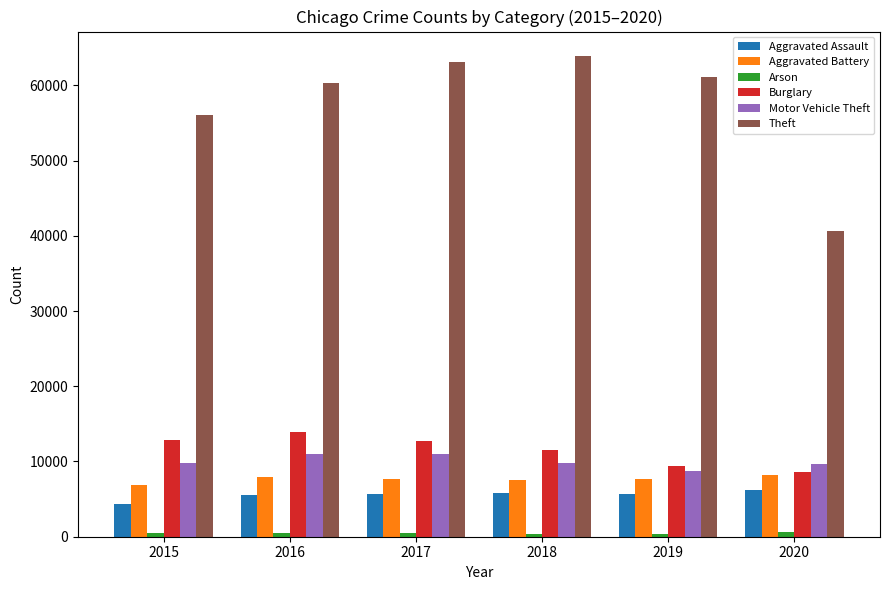

What is the difference between the maximum and minimum values in the Theft series?

23313